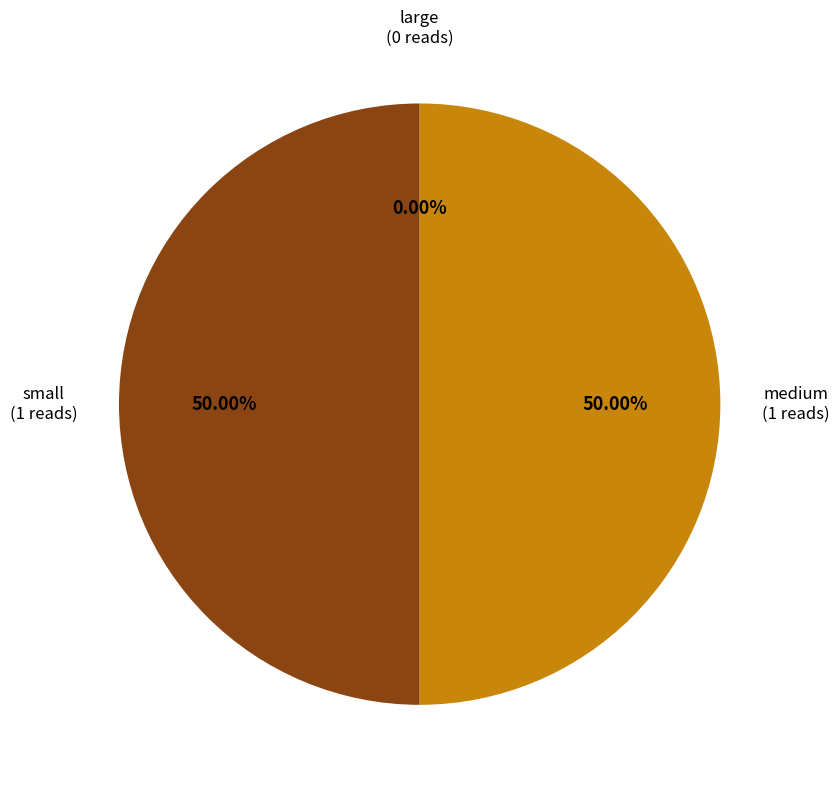

How many segments does this pie chart have?

3